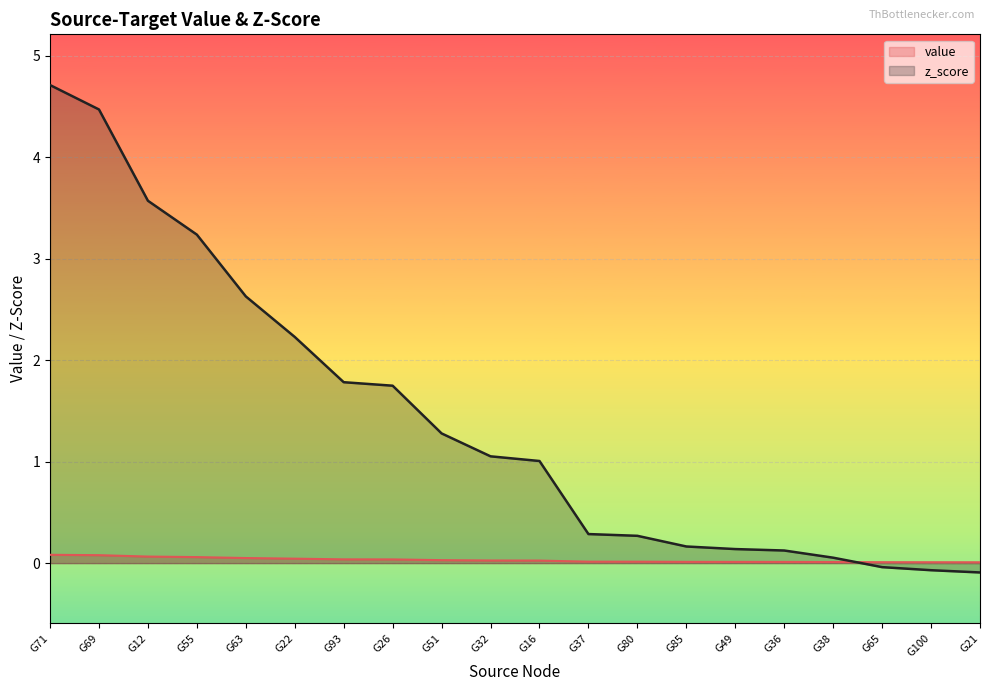

At how many categories does at least one series exceed 3?

4